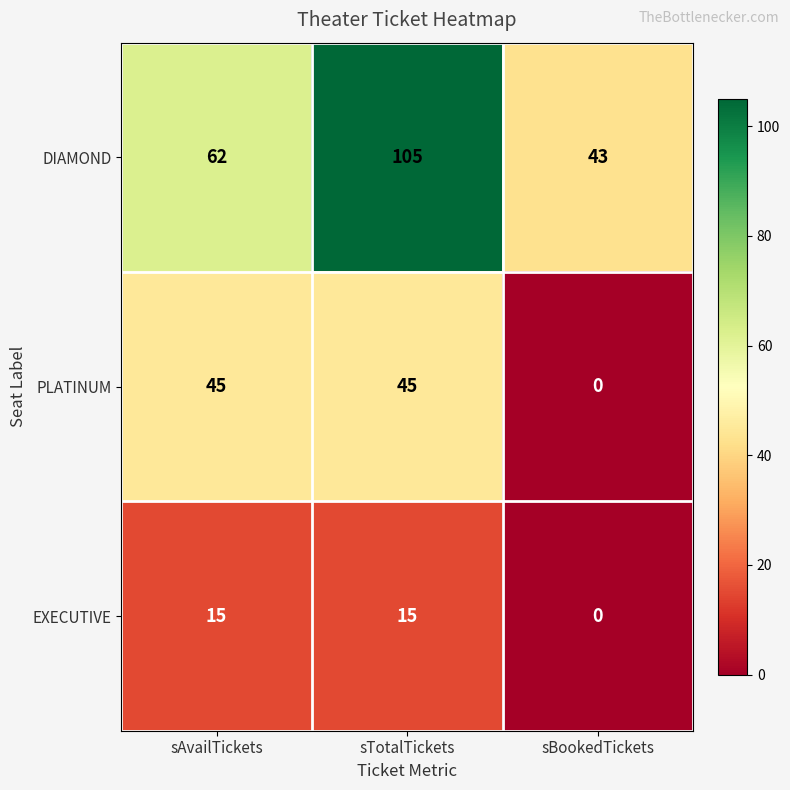

Between sTotalTickets and sBookedTickets, which series saw the biggest shift?

DIAMOND